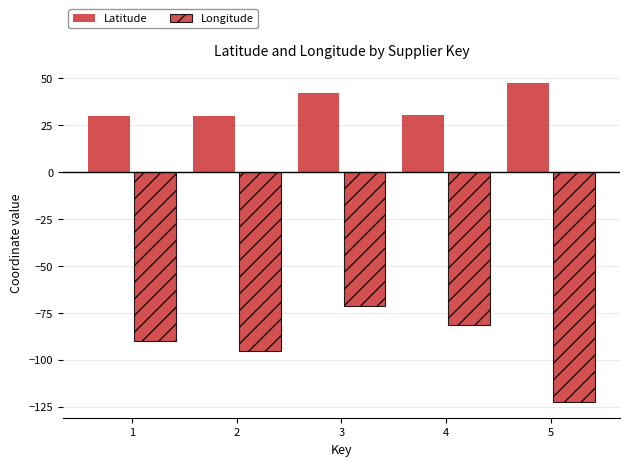

Does the chart contain any negative values?

Yes